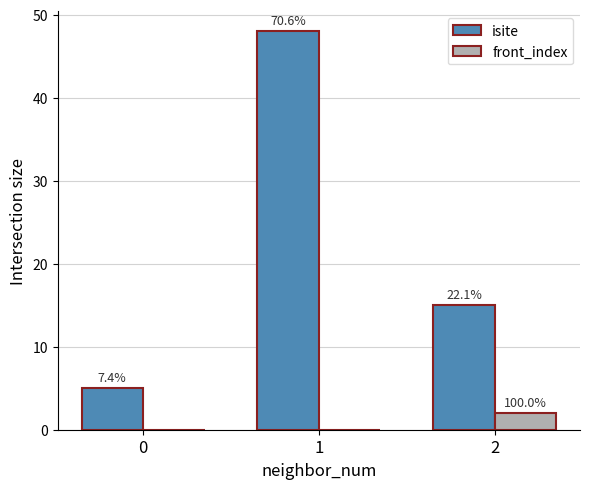

What is the minimum value for isite?

5